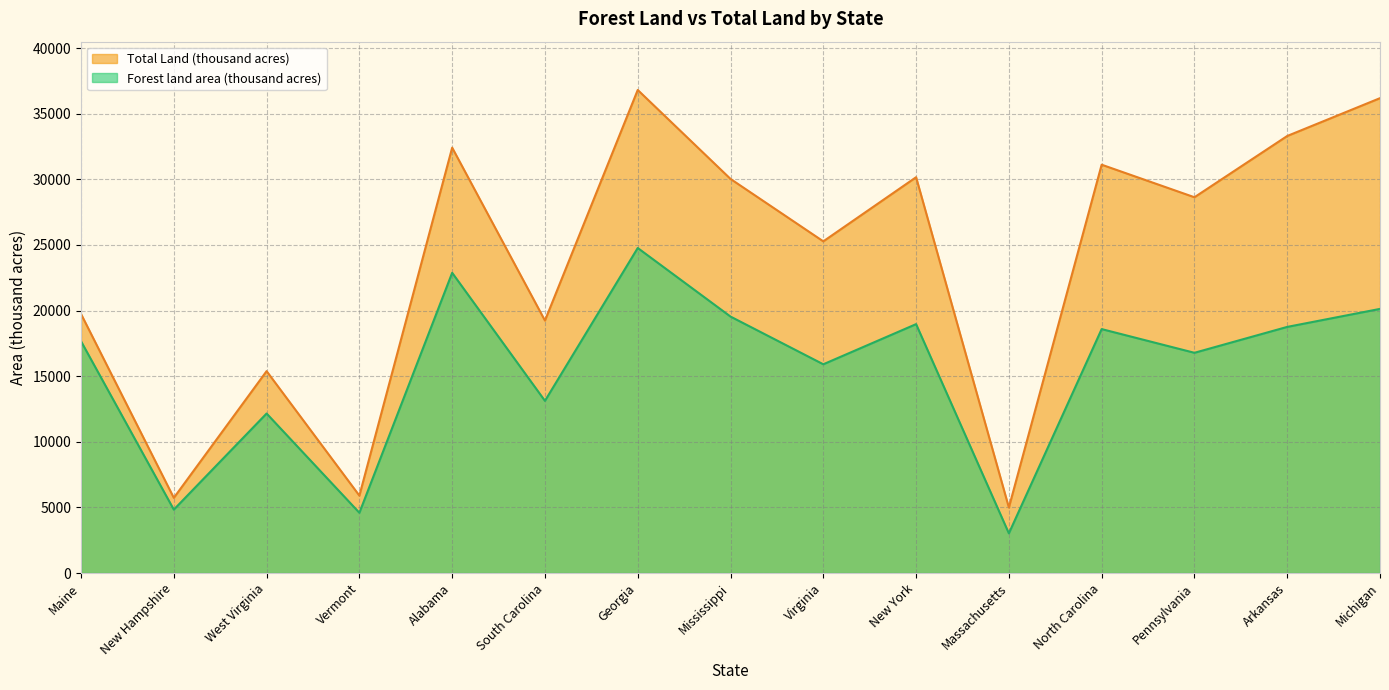

At which category is the sum across all series the highest?

Georgia